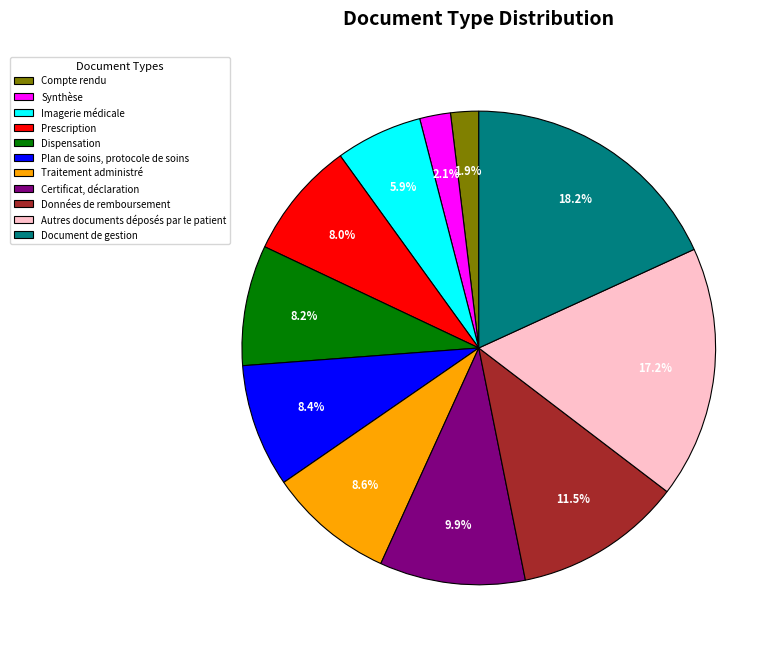

Do Prescription and Document de gestion together represent more than half of the pie?

No